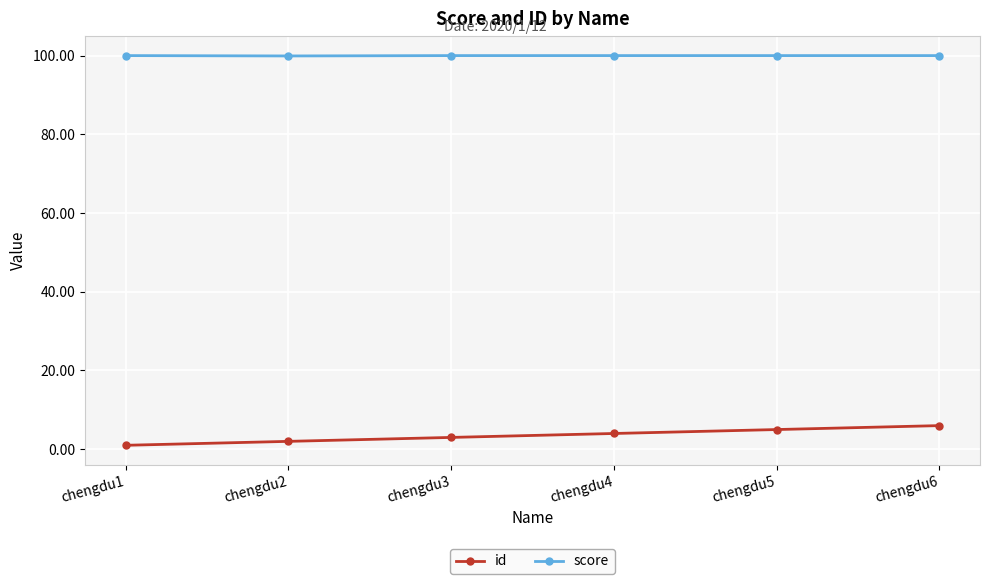

What value does the id series have at chengdu5?

5.0